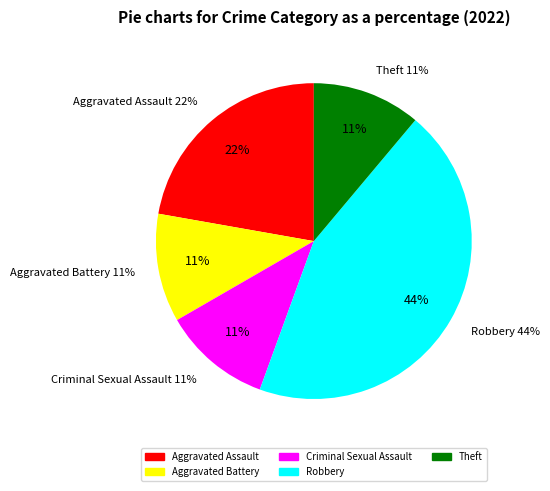

To the nearest percent, what portion does Aggravated Battery represent?

11%